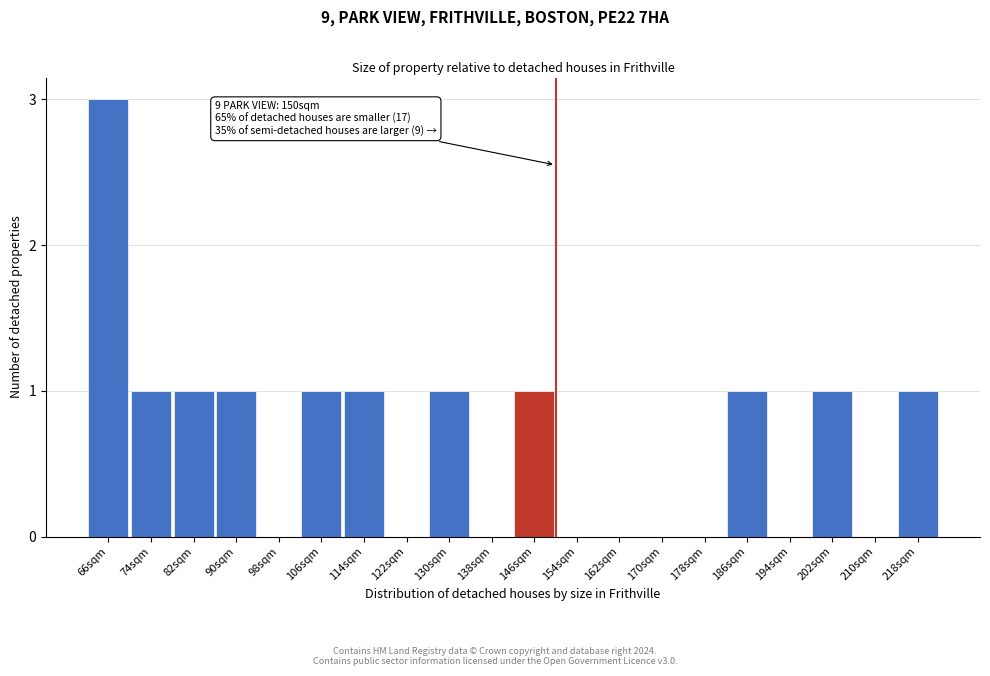

Reading left to right, extract all data points from this chart.

66sqm=3	74sqm=1	82sqm=1	90sqm=1	98sqm=0	106sqm=1	114sqm=1	122sqm=0	130sqm=1	138sqm=0	146sqm=1	154sqm=0	162sqm=0	170sqm=0	178sqm=0	186sqm=1	194sqm=0	202sqm=1	210sqm=0	218sqm=1